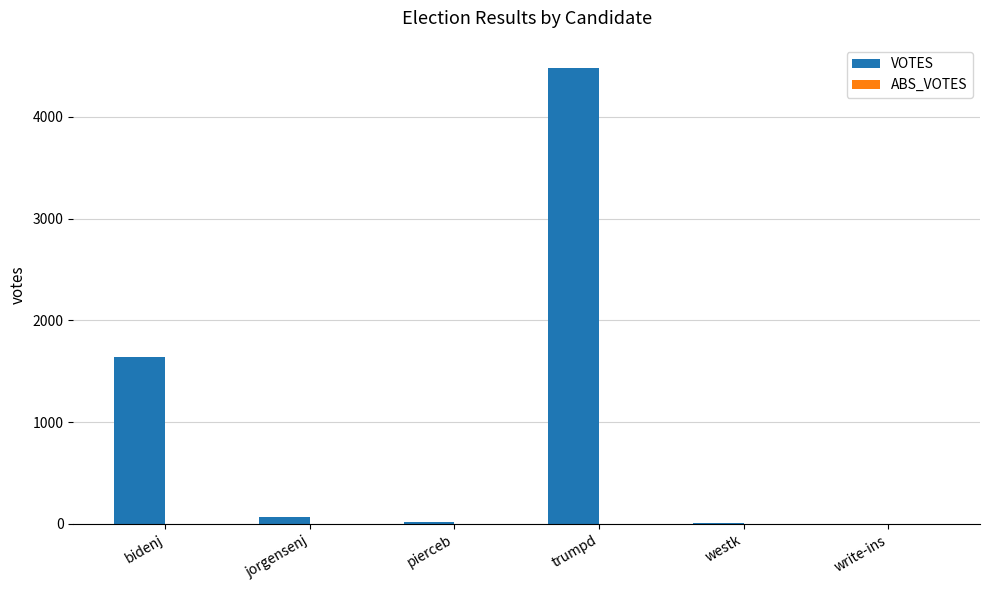

How many data points does each series have?

6